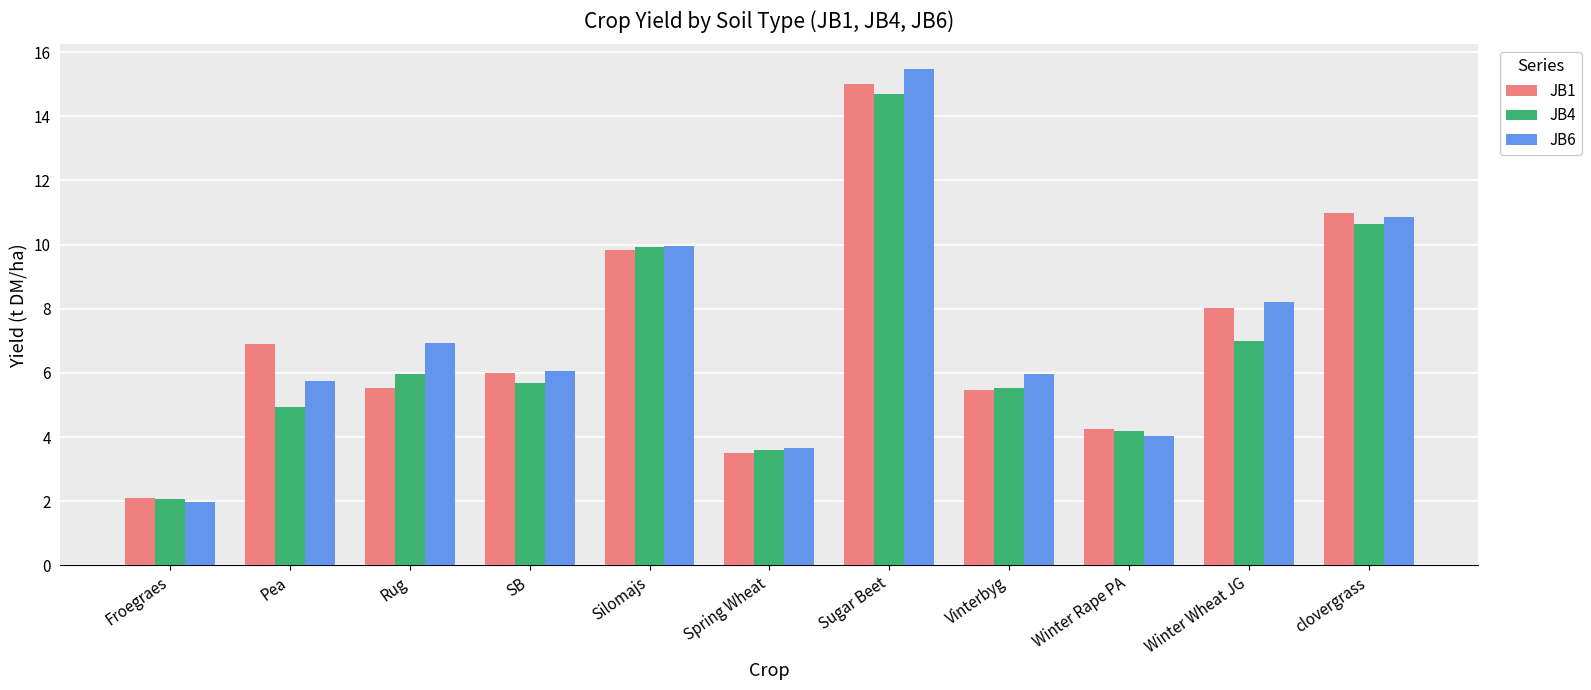

At which category is the sum across all series the highest?

Sugar Beet